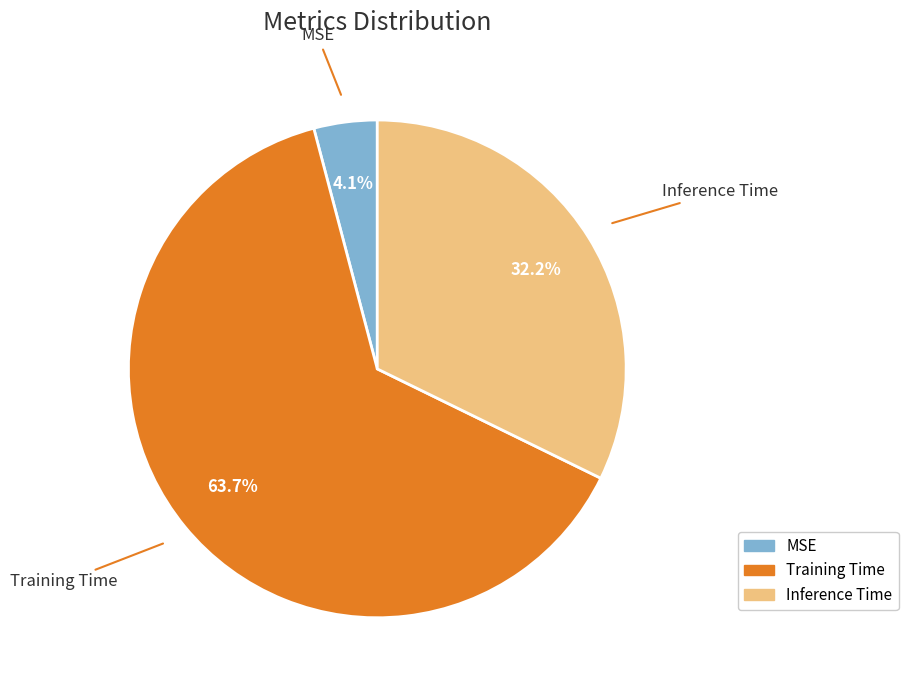

Which slice is the largest?

Training Time